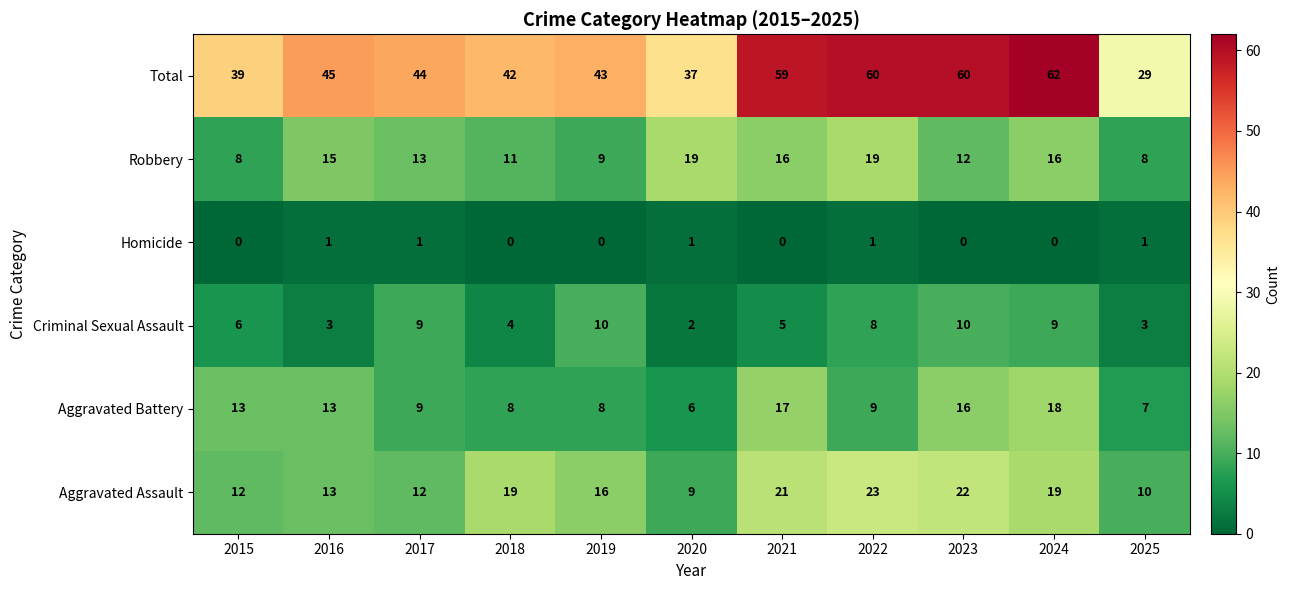

Rank the series by their maximum value, from highest to lowest.

Total, Aggravated Assault, Robbery, Aggravated Battery, Criminal Sexual Assault, Homicide